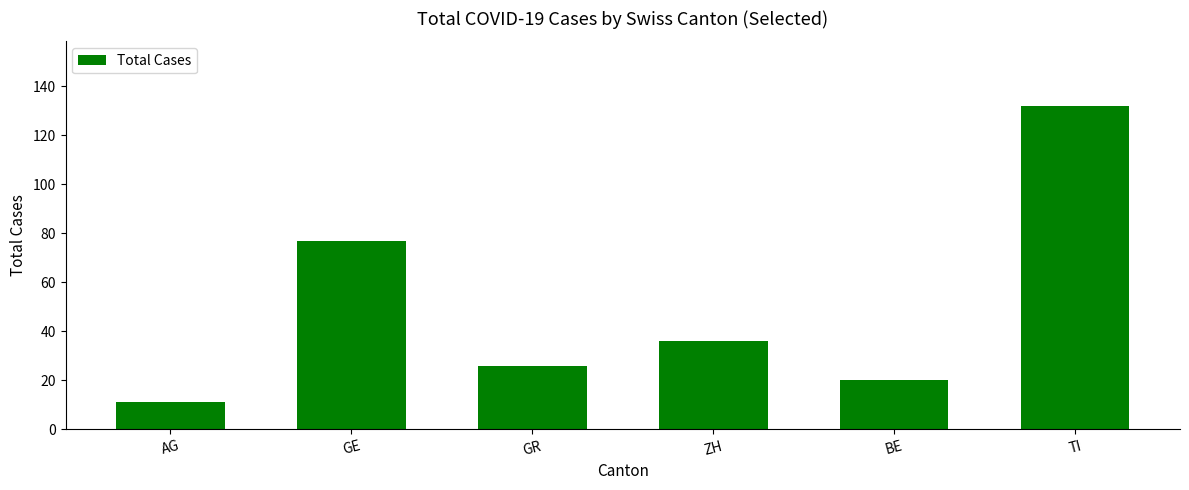

Are the bars horizontal?

No